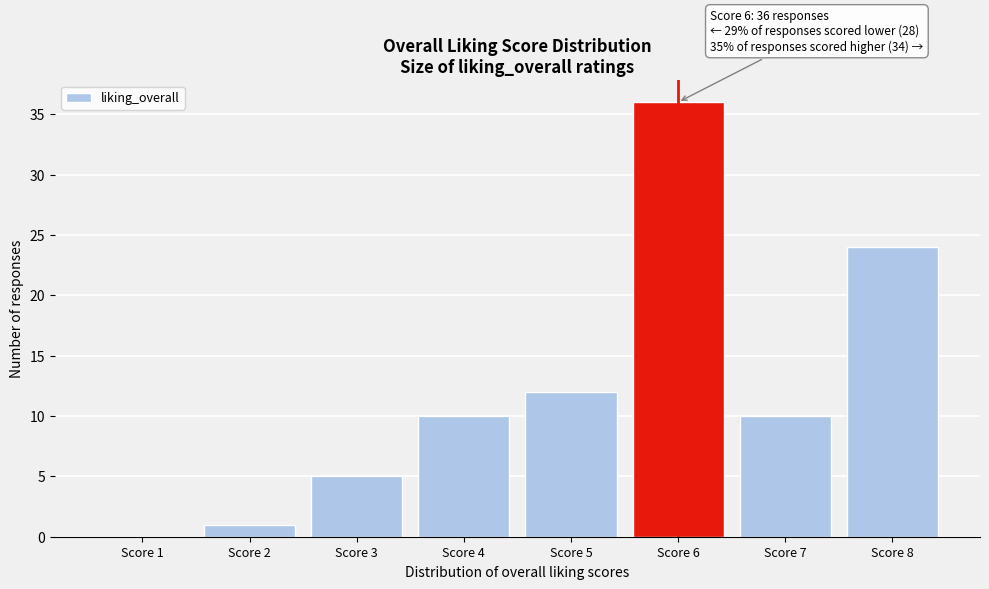

Reading right to left, transcribe all the data shown in this chart.

Score 8=24	Score 7=10	Score 6=36	Score 5=12	Score 4=10	Score 3=5	Score 2=1	Score 1=0